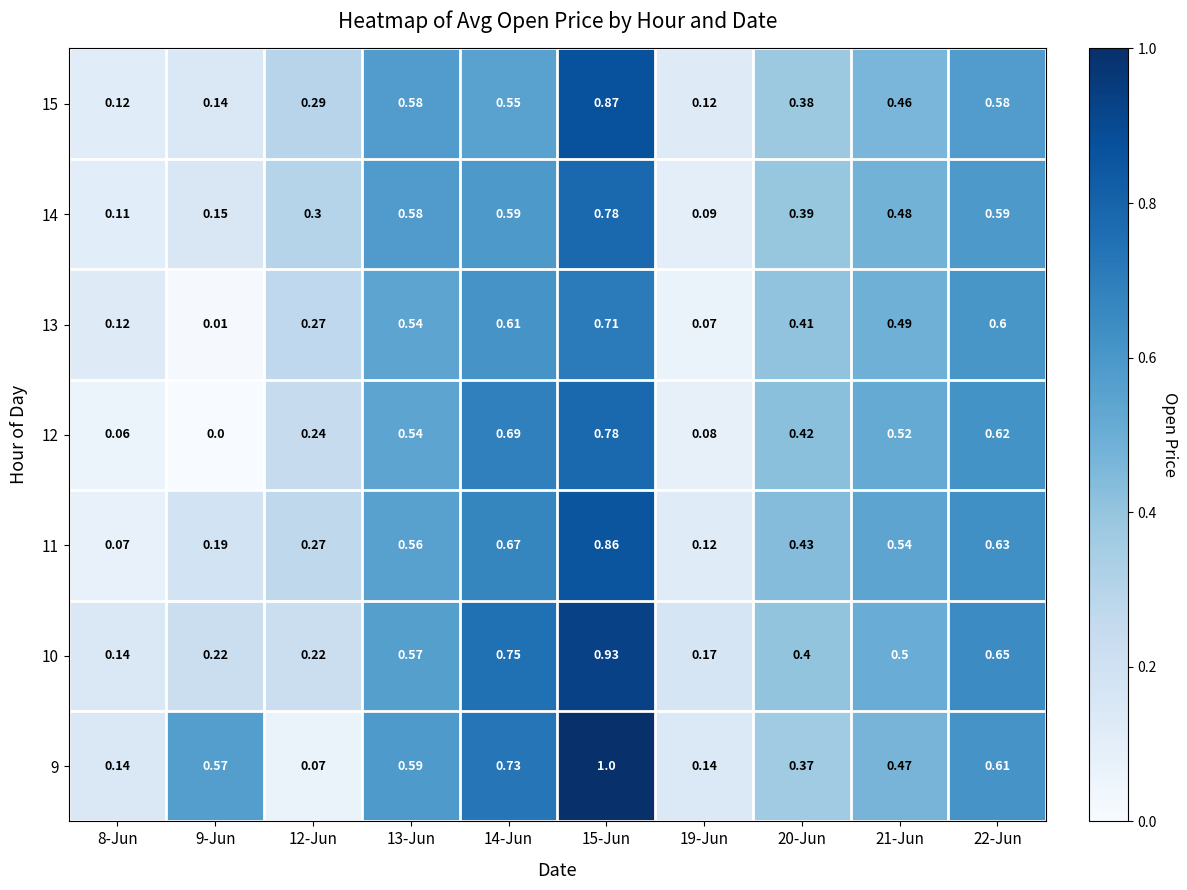

Is the value of 12 at 15-Jun greater than the value of 11 at 22-Jun?

Yes